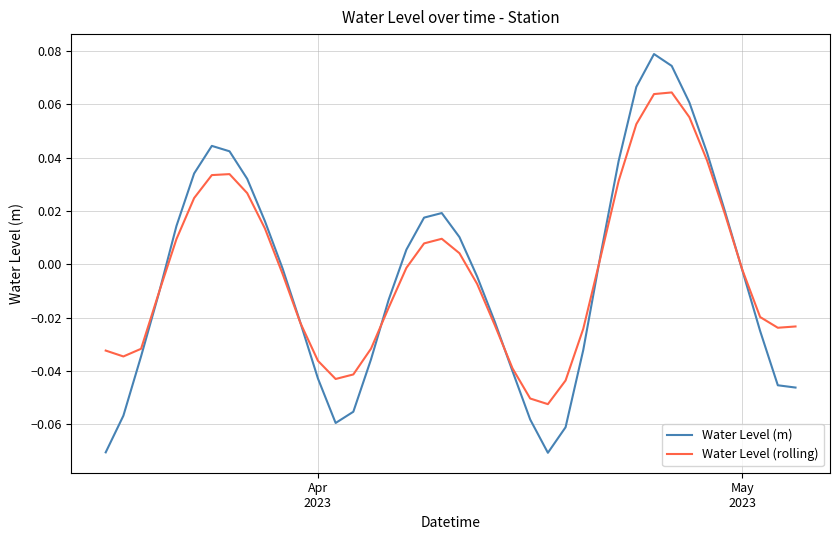

After their last crossing, which series has the higher values: Water Level (rolling) or Water Level (m)?

Water Level (rolling)